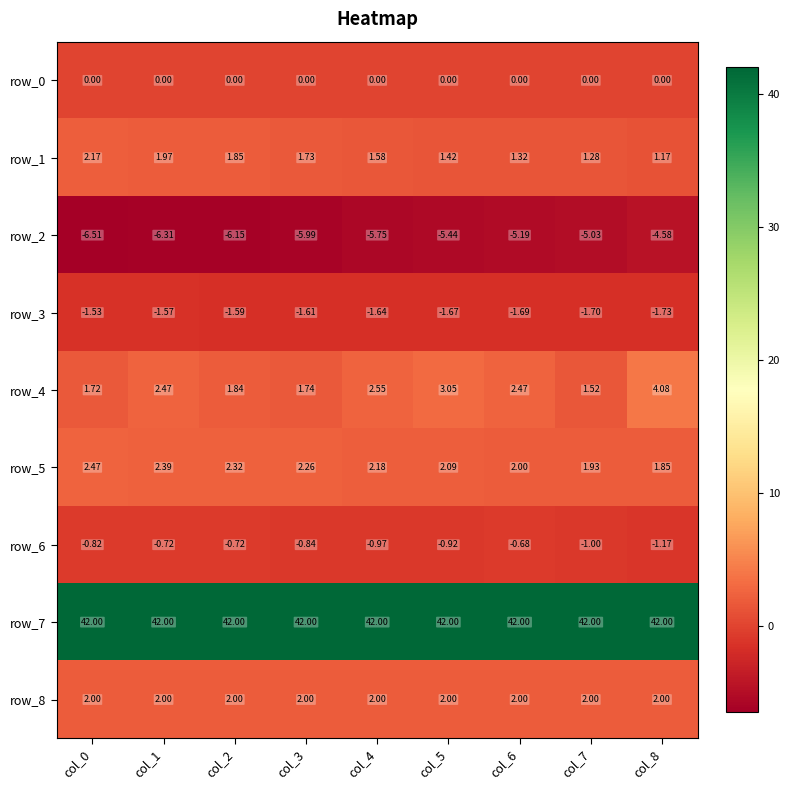

Which category has the highest value in the row_2 series?

col_8